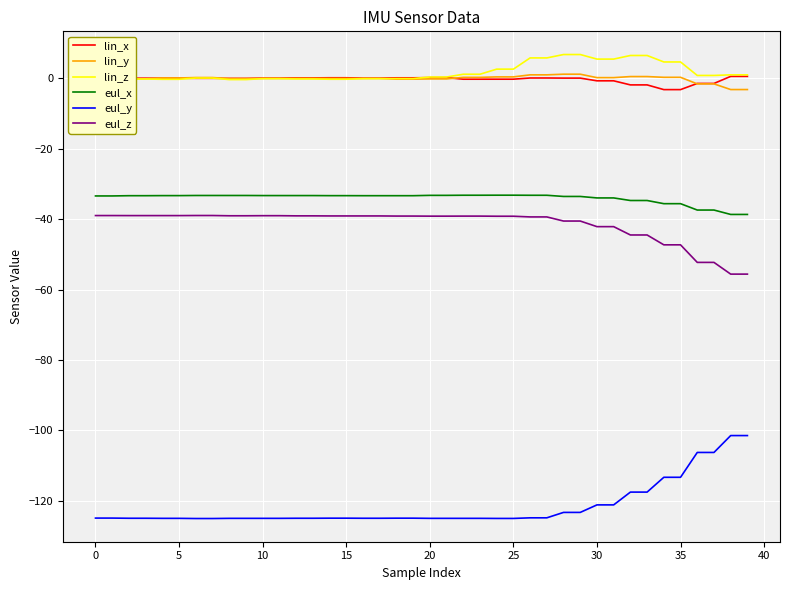

True or false: lin_y and eul_z intersect in this chart.

False